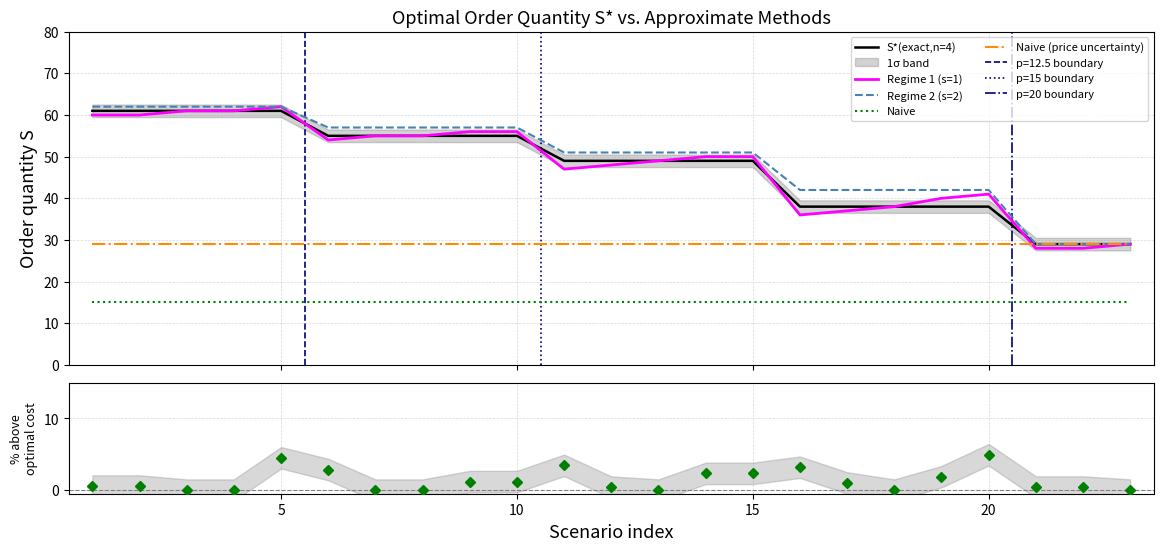

Does the chart have visible grid lines?

Yes